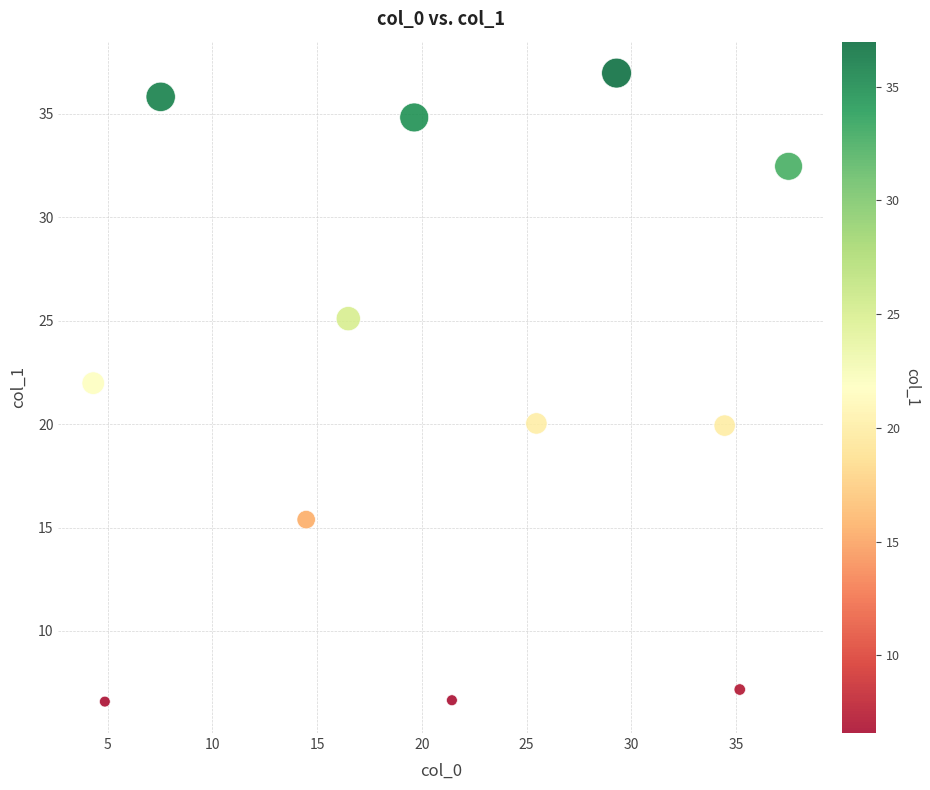

What is the average X value?

20.9